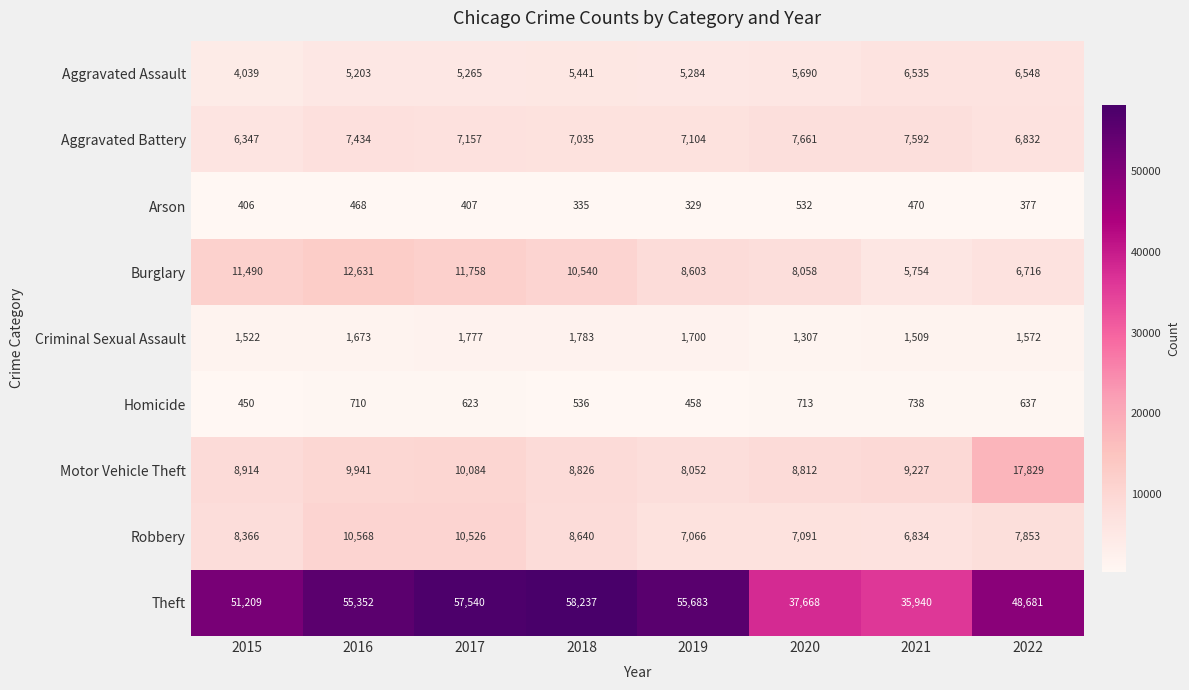

What is the difference between the maximum and minimum values in the Aggravated Assault series?

2509